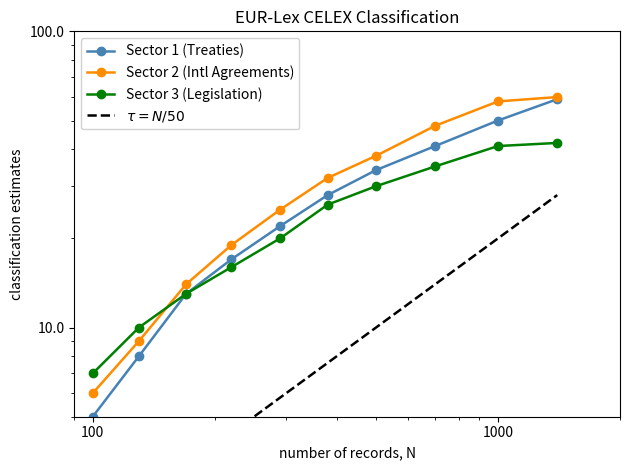

True or false: Sector 2 (Intl Agreements) and $\tau = N/50$ cross at least once.

False